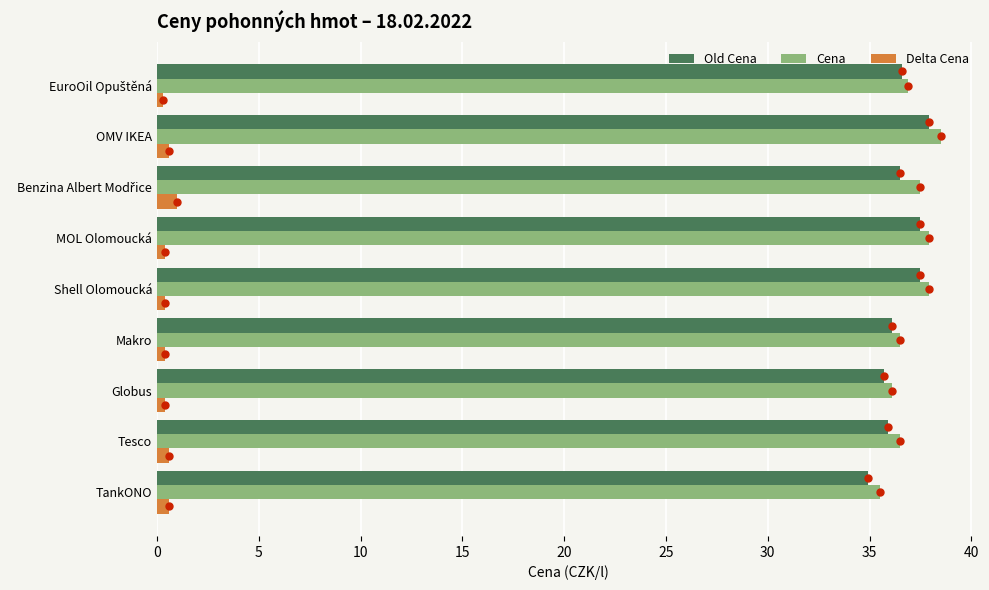

Which series contains the lowest Y value?

Delta Cena